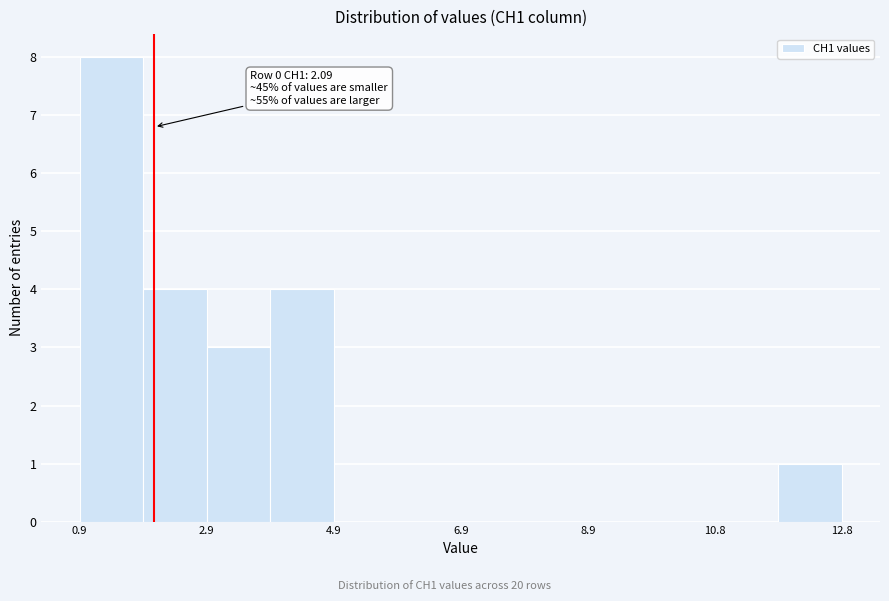

Which range on the x-axis has the tallest bar?

1.0 to 2.0